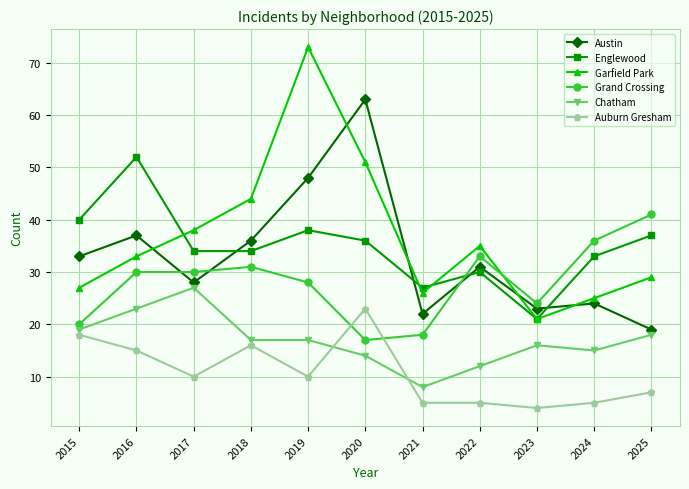

How many values in the Auburn Gresham series are below 10?

5